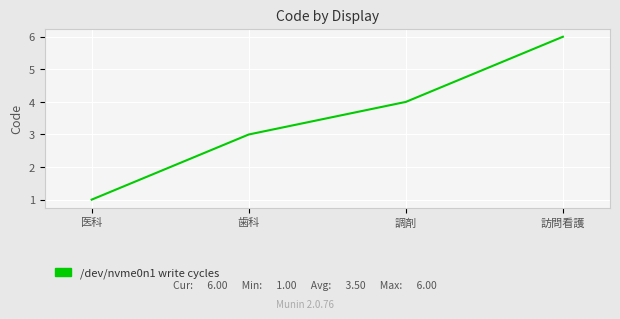

Reading left to right, what are all the values shown in this chart?

医科=1	歯科=3	調剤=4	訪問看護=6